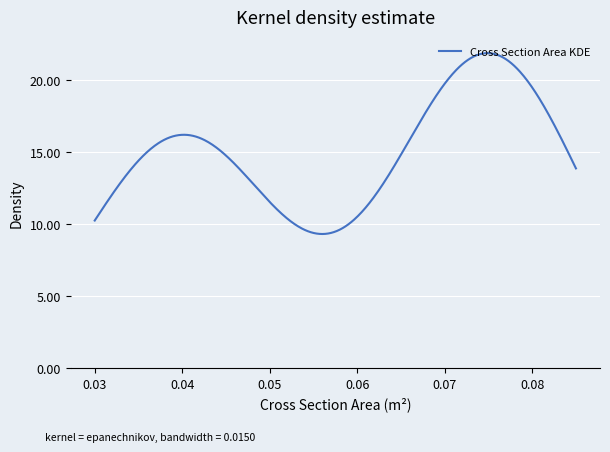

What is the maximum value shown in the chart?

21.9